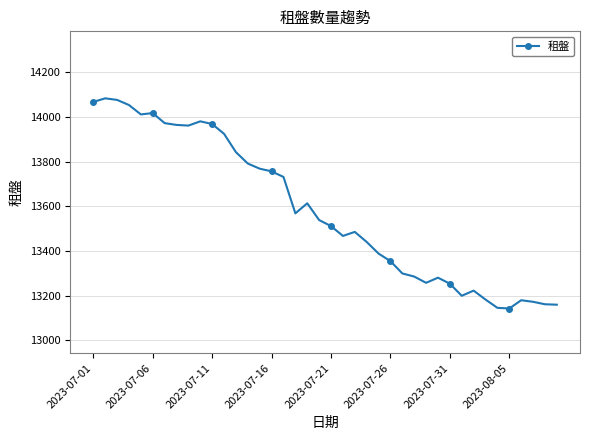

What is the greatest value displayed?

14084